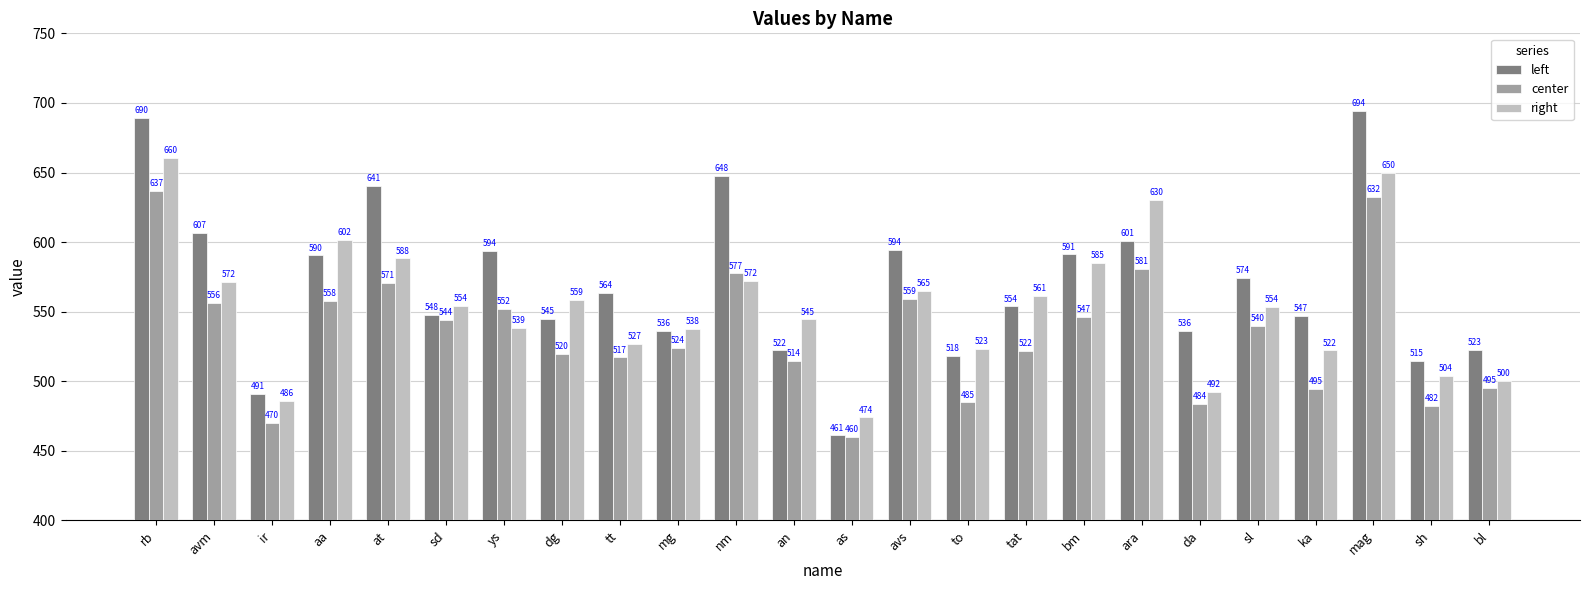

What is the value of the center bar at the 15th from the left?

484.9